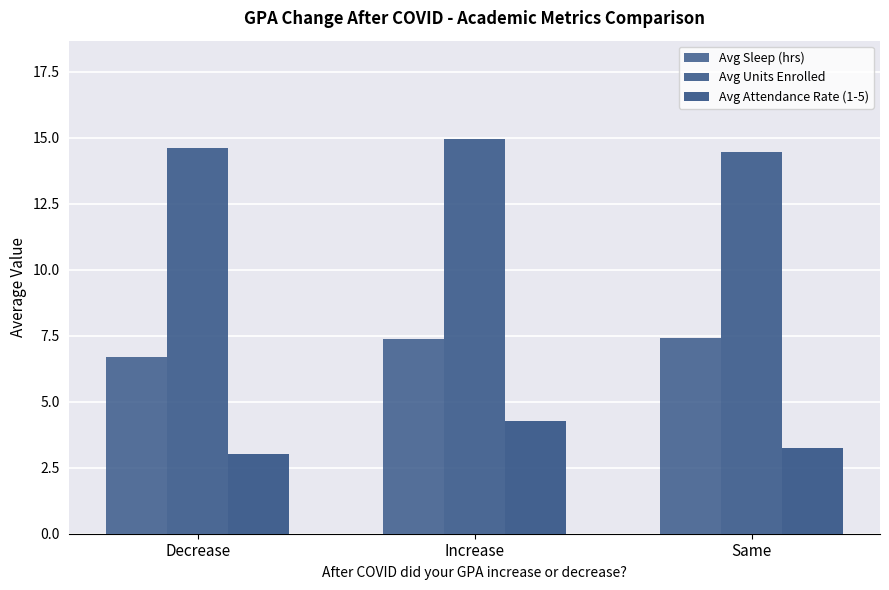

The value of Avg Attendance Rate (1-5) at Decrease is 4.5. True or false?

False